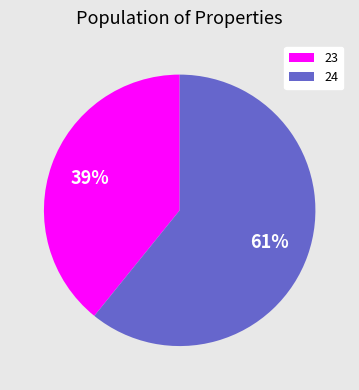

To the nearest percent, what percentage of the pie is 24?

61%